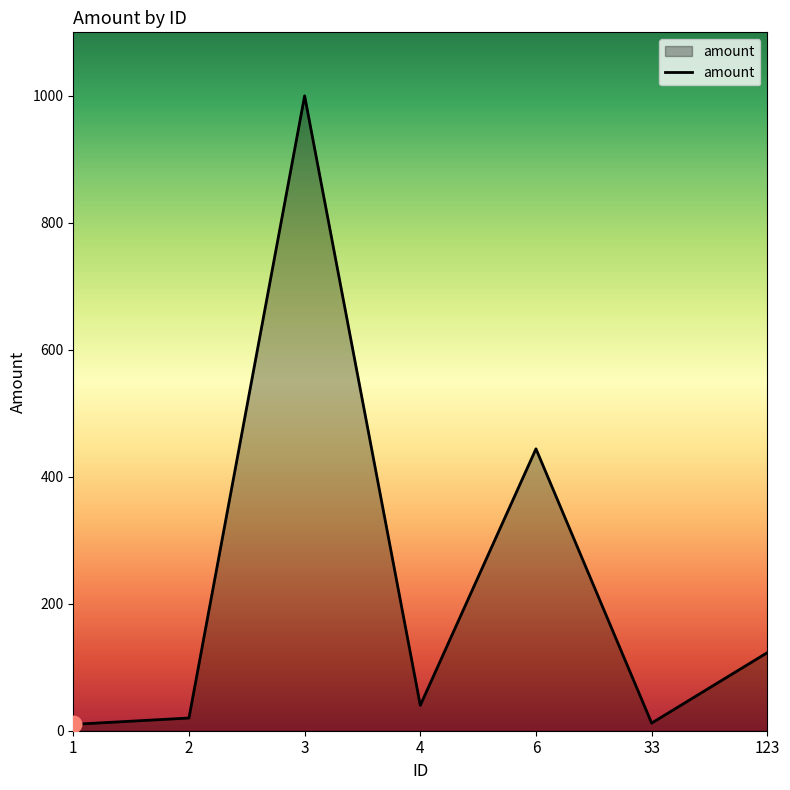

The value at 4 is 40. True or false?

True